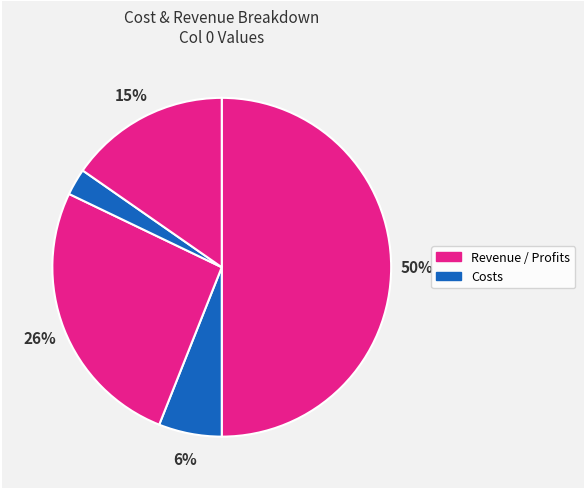

How many slices are in this pie chart?

5